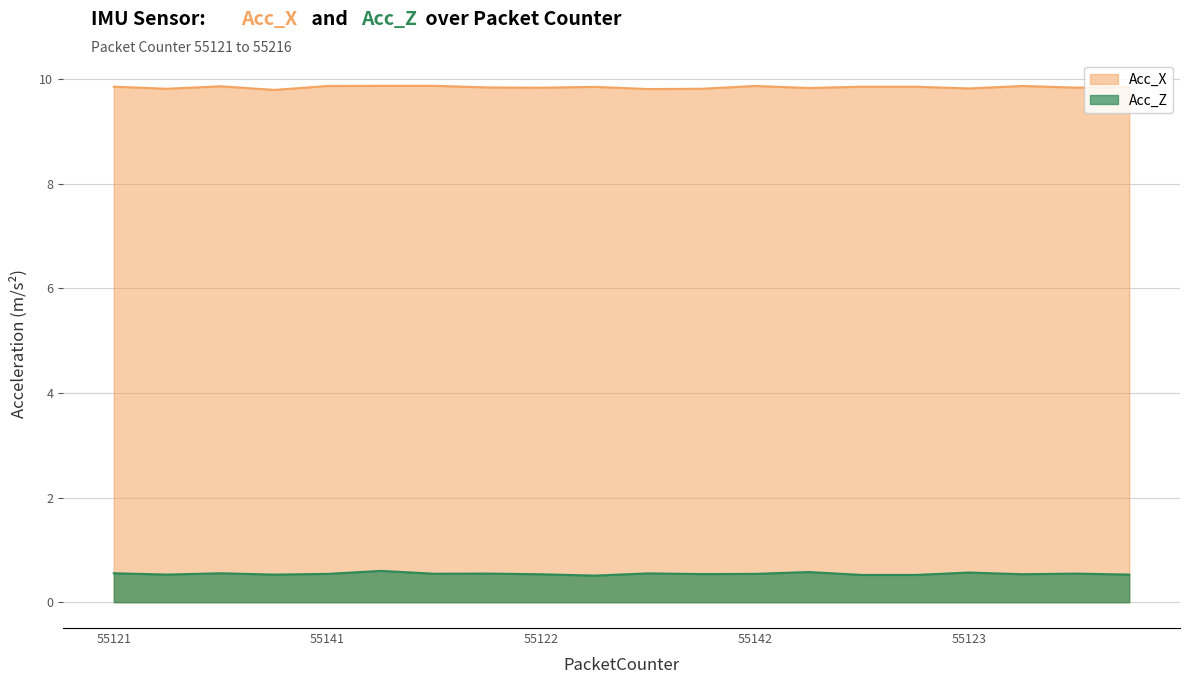

How many interior local valleys does the Acc_Z series have?

7